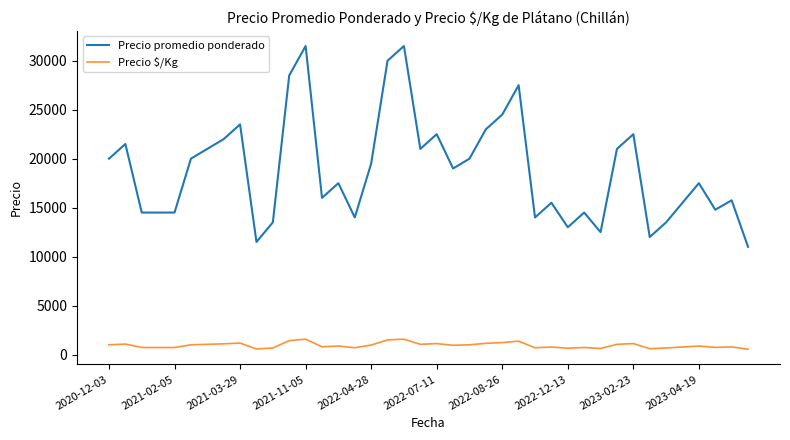

Rank the series by their average value, from lowest to highest.

Precio $/Kg, Precio promedio ponderado